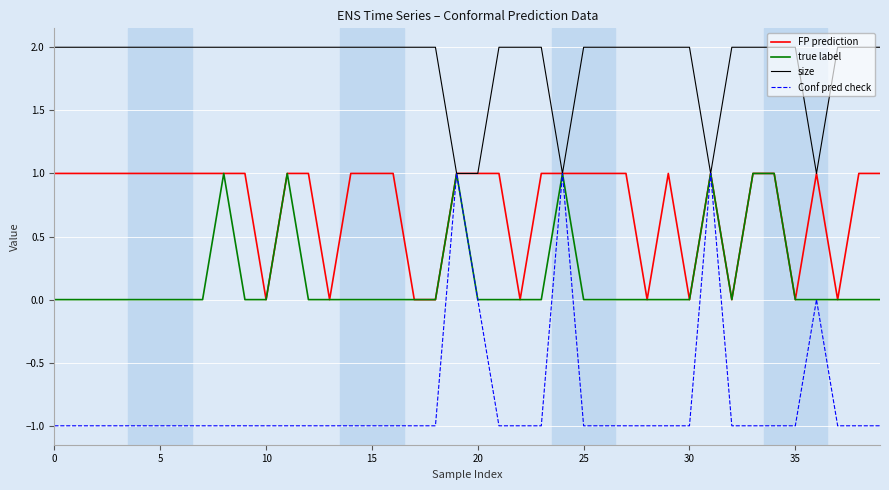

What are all the series names shown in the legend?

FP prediction, true label, size, Conf pred check